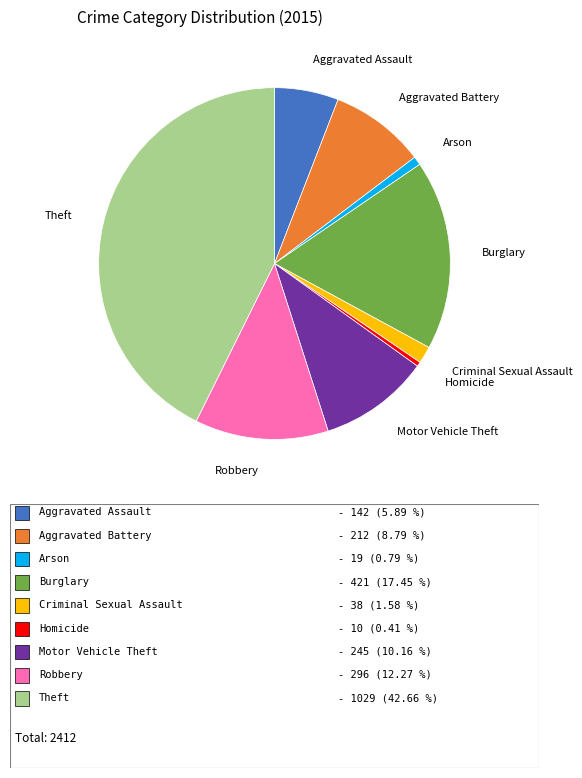

True or false: Criminal Sexual Assault accounts for 2% of the total.

True